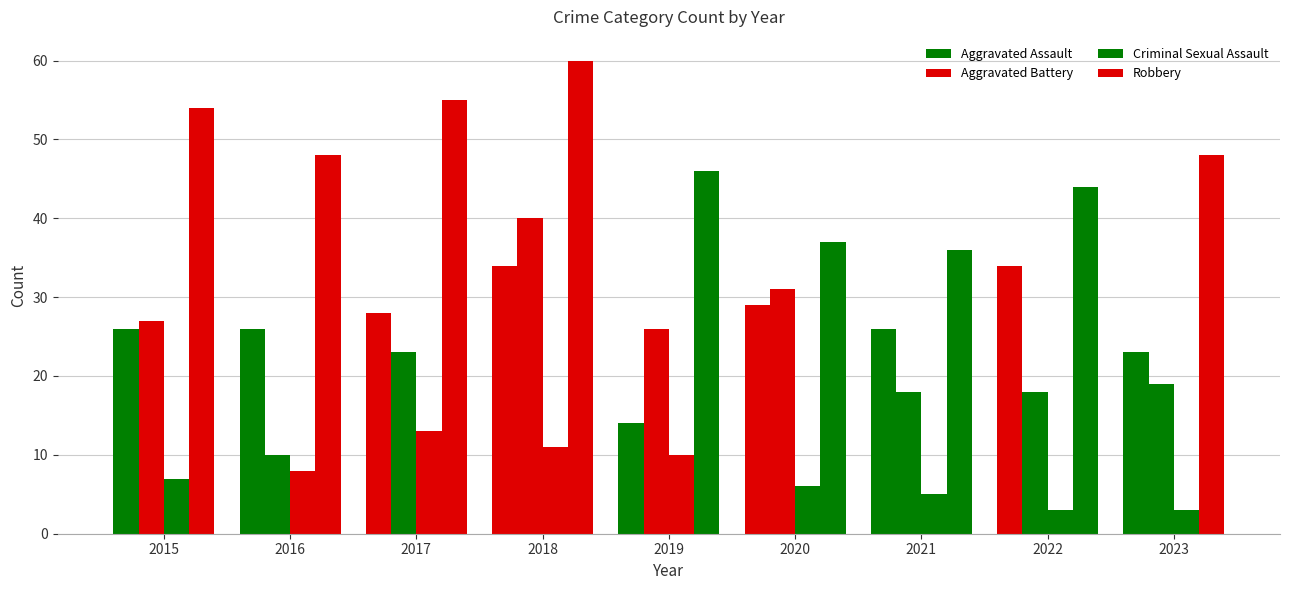

True or false: Aggravated Battery has a value of 26 at 2019.

True